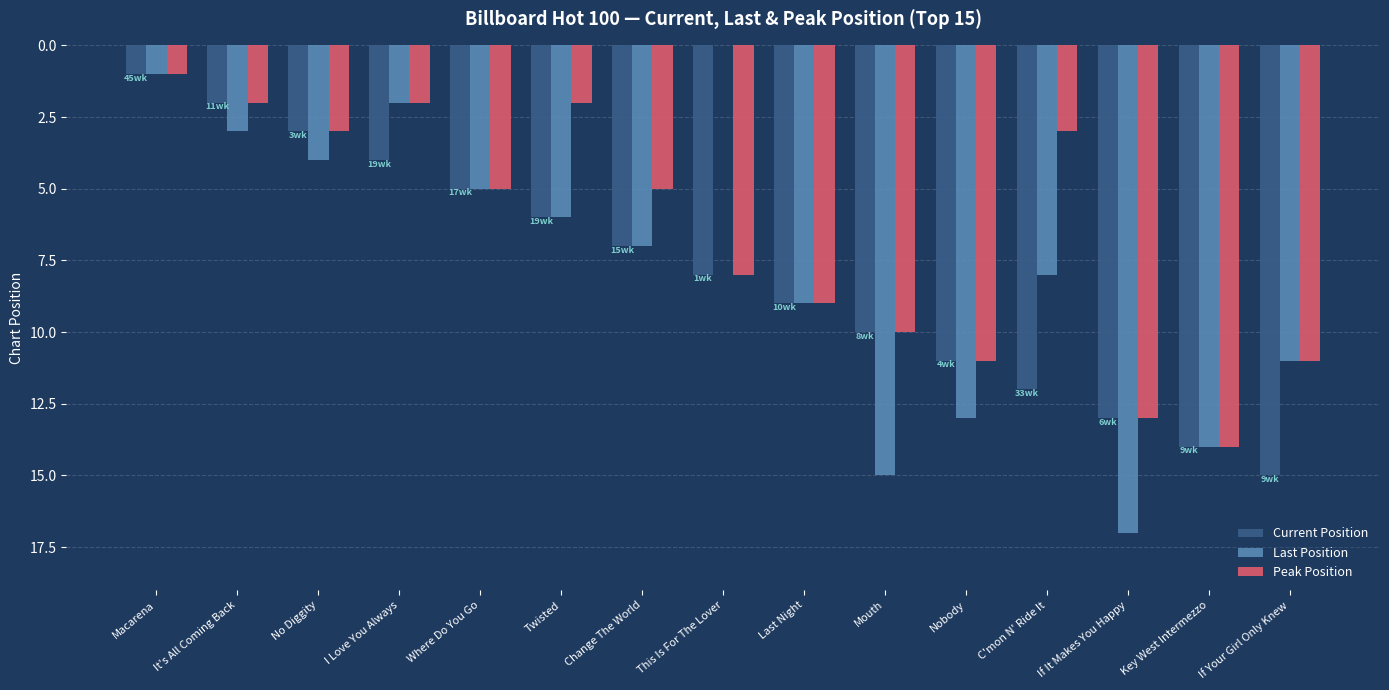

What is the average value of the Last Position series?

8